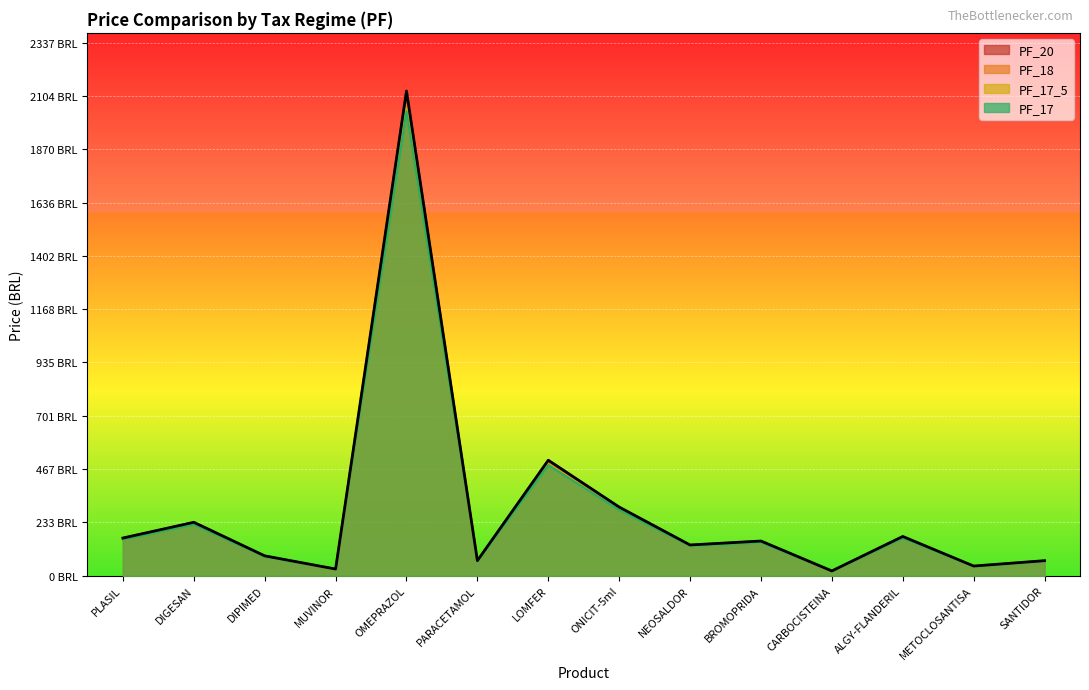

Rank the series by their maximum value, from highest to lowest.

PF_20, PF_18, PF_17_5, PF_17